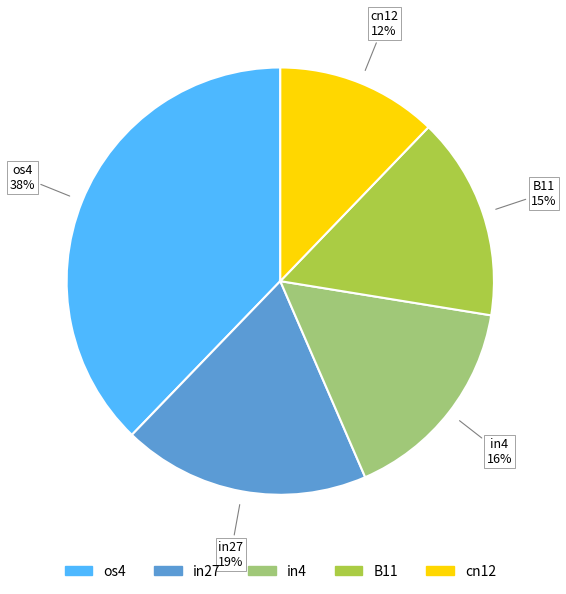

How many segments does this pie chart have?

5